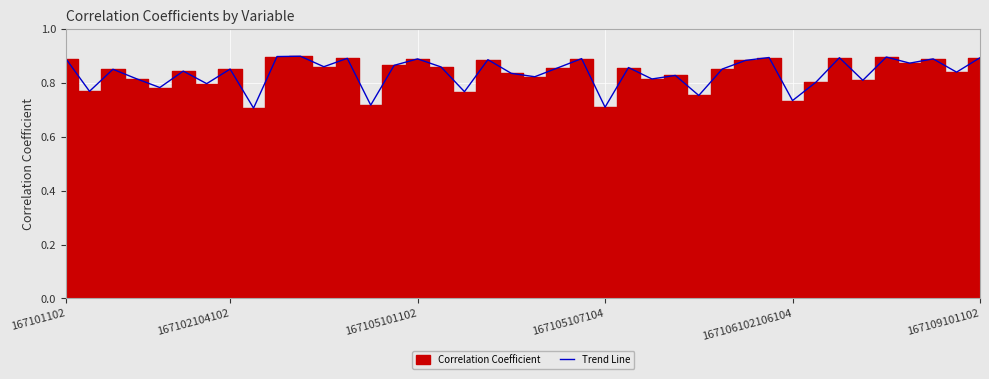

Count the number of categories in the chart.

40